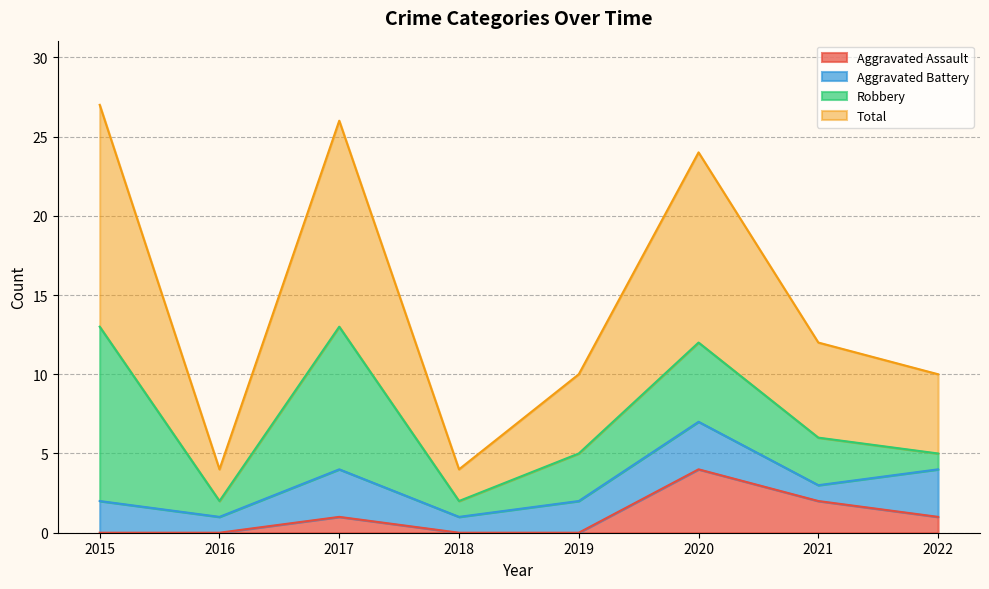

True or false: Aggravated Assault has a value of 3 at 2018.

False